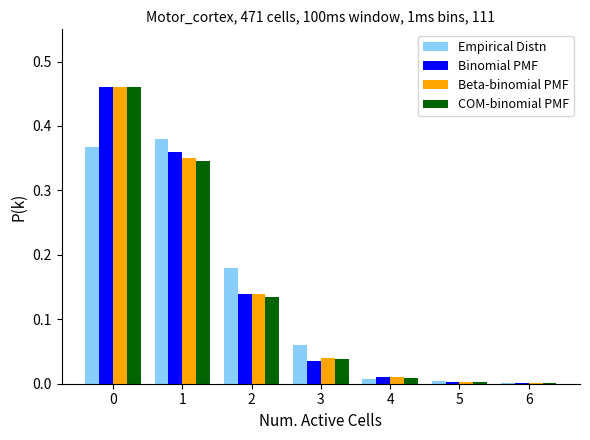

The value of COM-binomial PMF at 0 is 0.8. True or false?

False